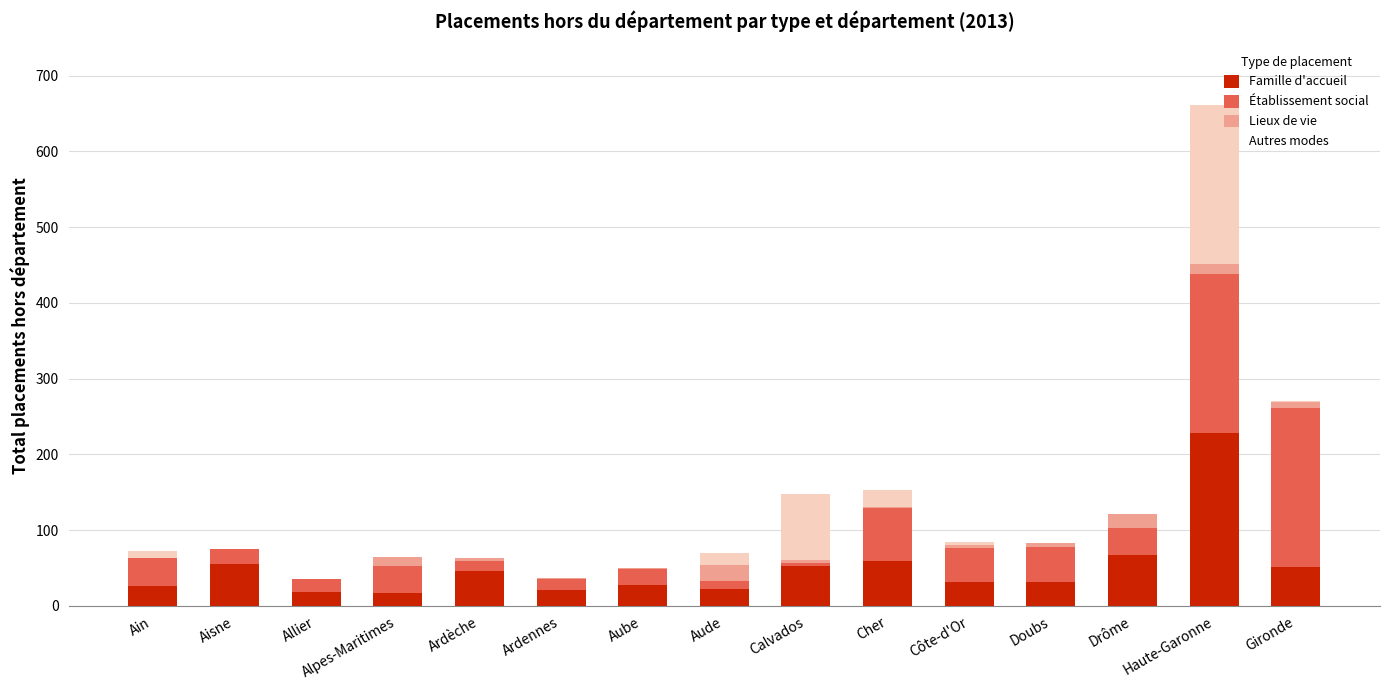

At which category is the sum across all series the highest?

Haute-Garonne